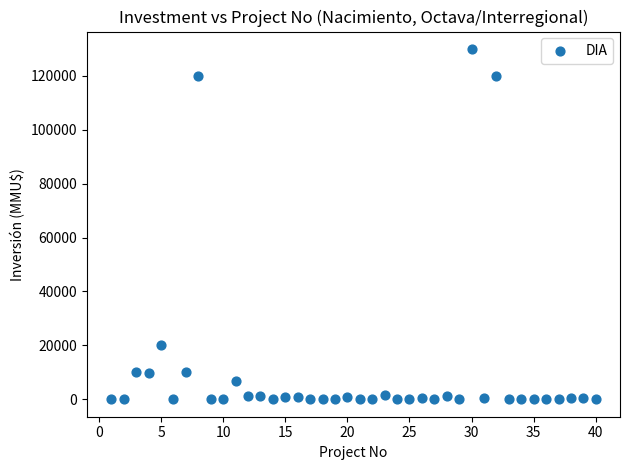

What Y value in the scatter plot is closest to 65000?

20000